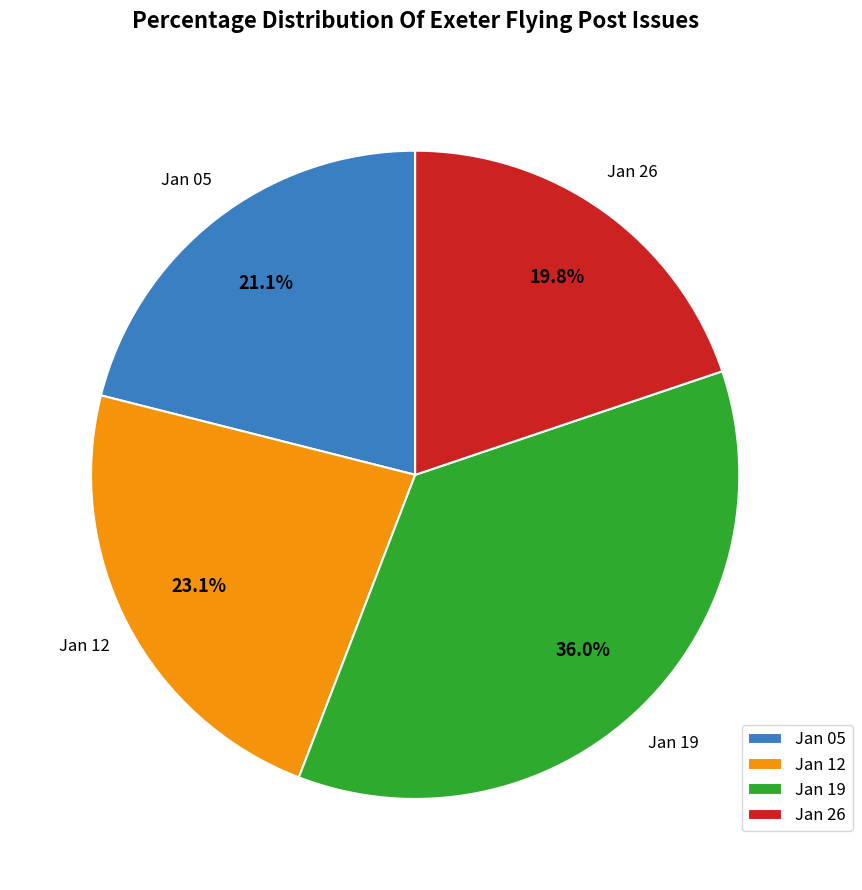

Which has a higher value, Jan 19 or Jan 12?

Jan 19